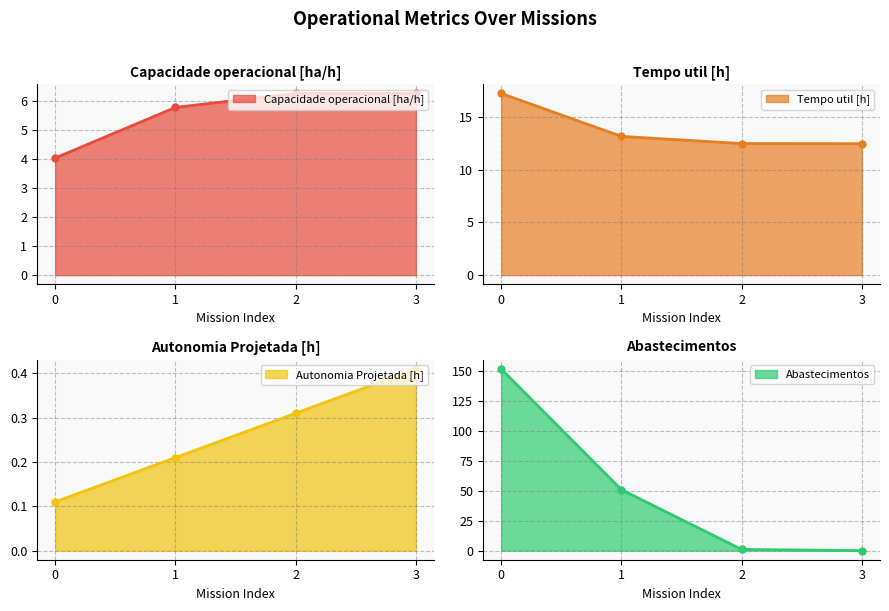

What is the sum of all Autonomia Projetada [h] values?

1.0